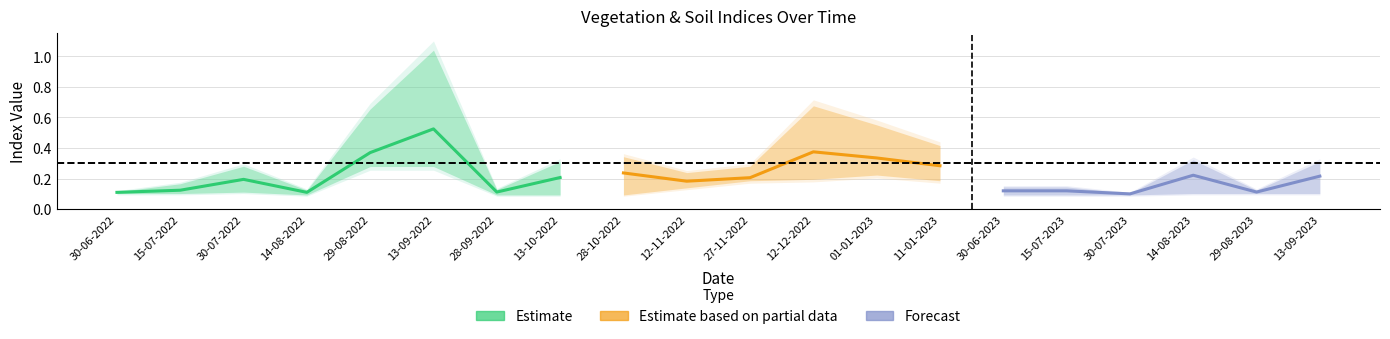

The ndvi series shows 0.2 at 12-11-2022. True or false?

True